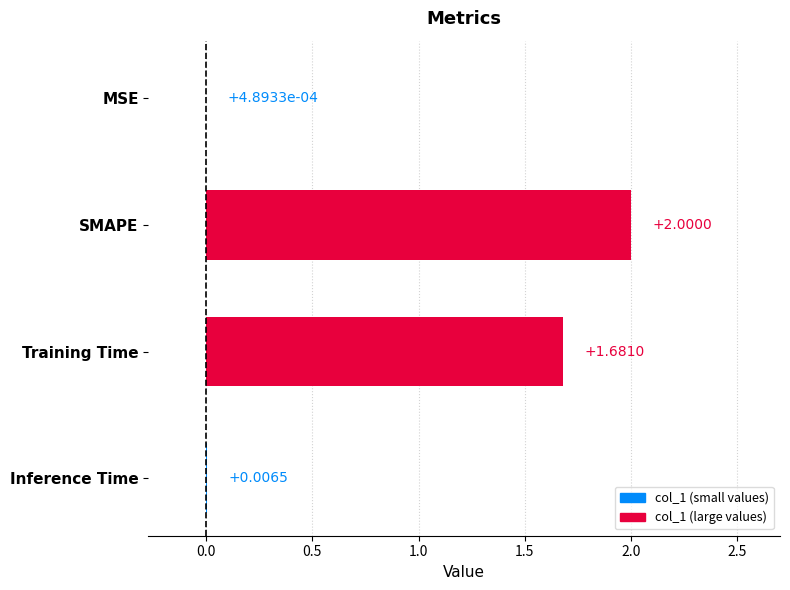

Between Training Time and Inference Time, which is larger?

Training Time